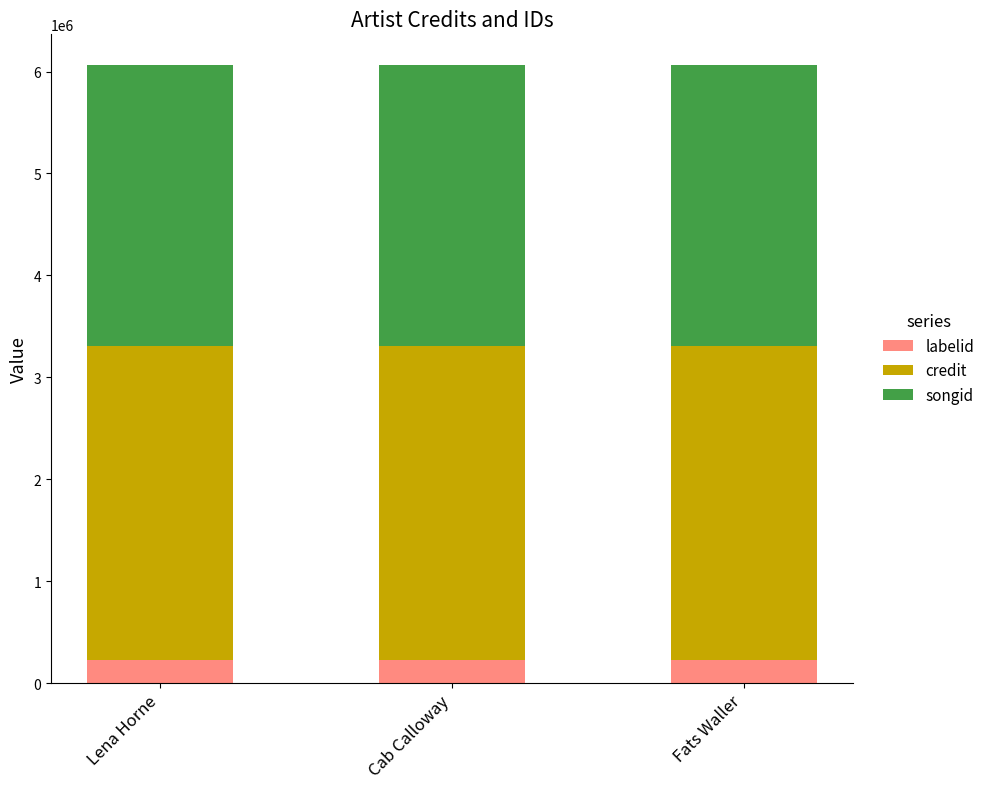

What is the sum of all labelid values?

673122